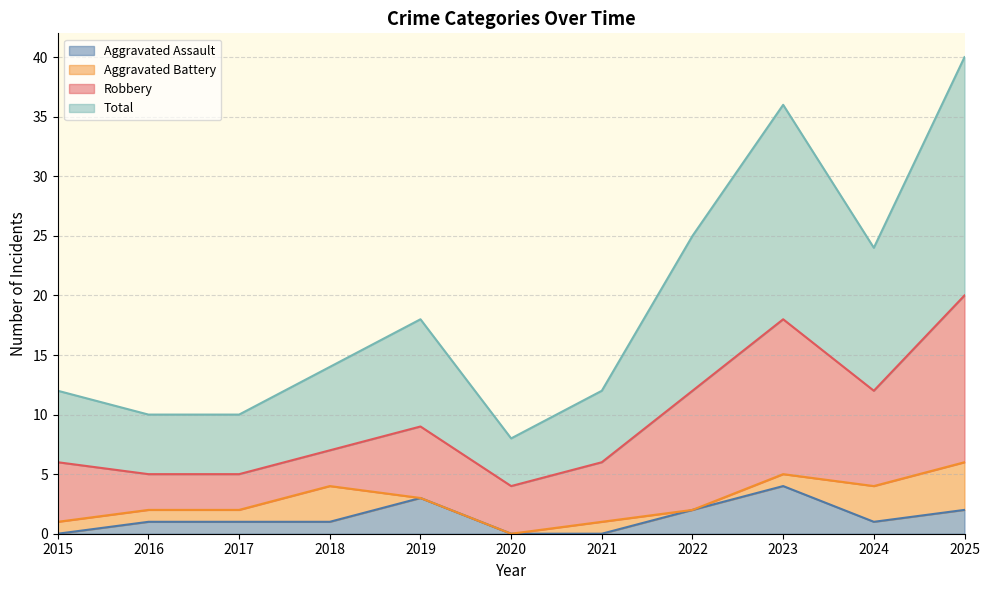

Does the chart have visible grid lines?

Yes